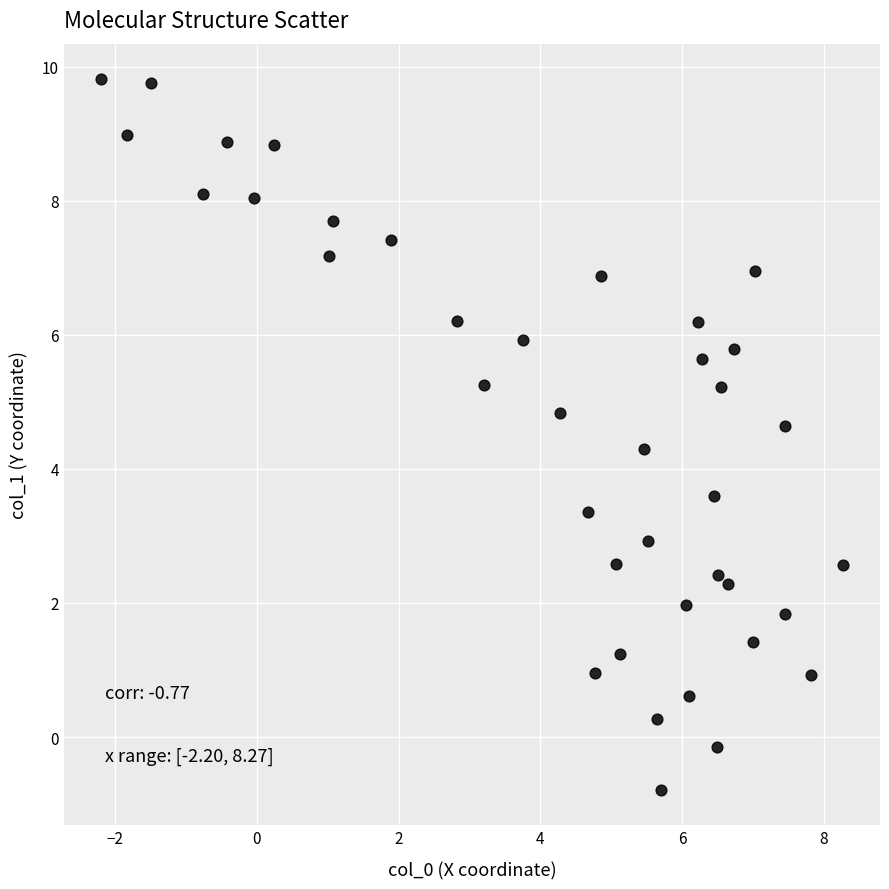

What is the range of Y values (max minus min)?

10.6